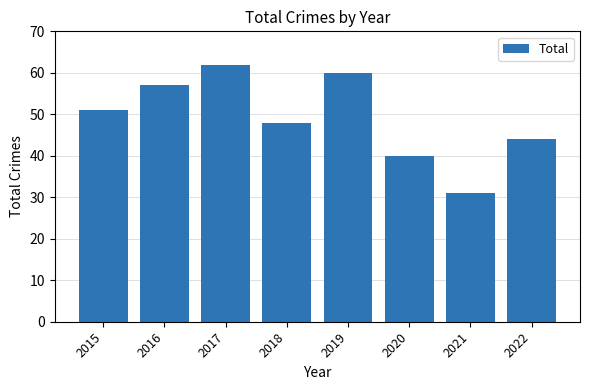

How many bars are there in total?

8